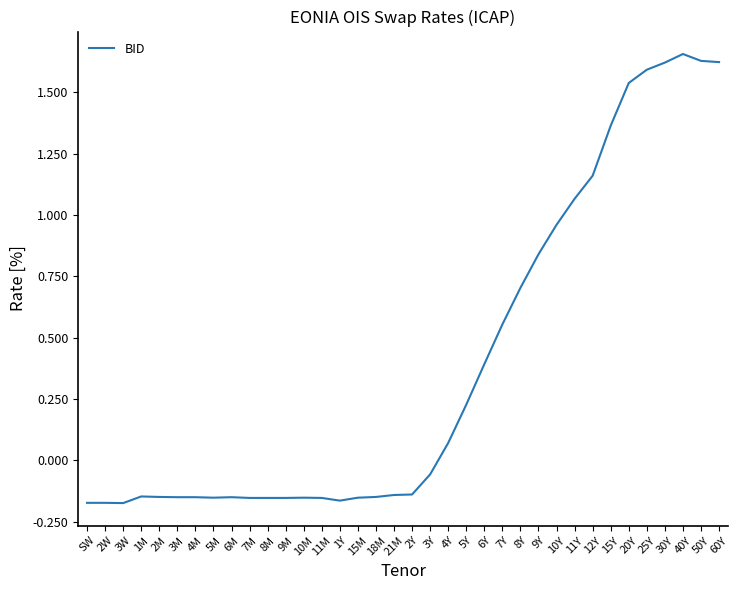

The value at 9Y is 1.4. True or false?

False